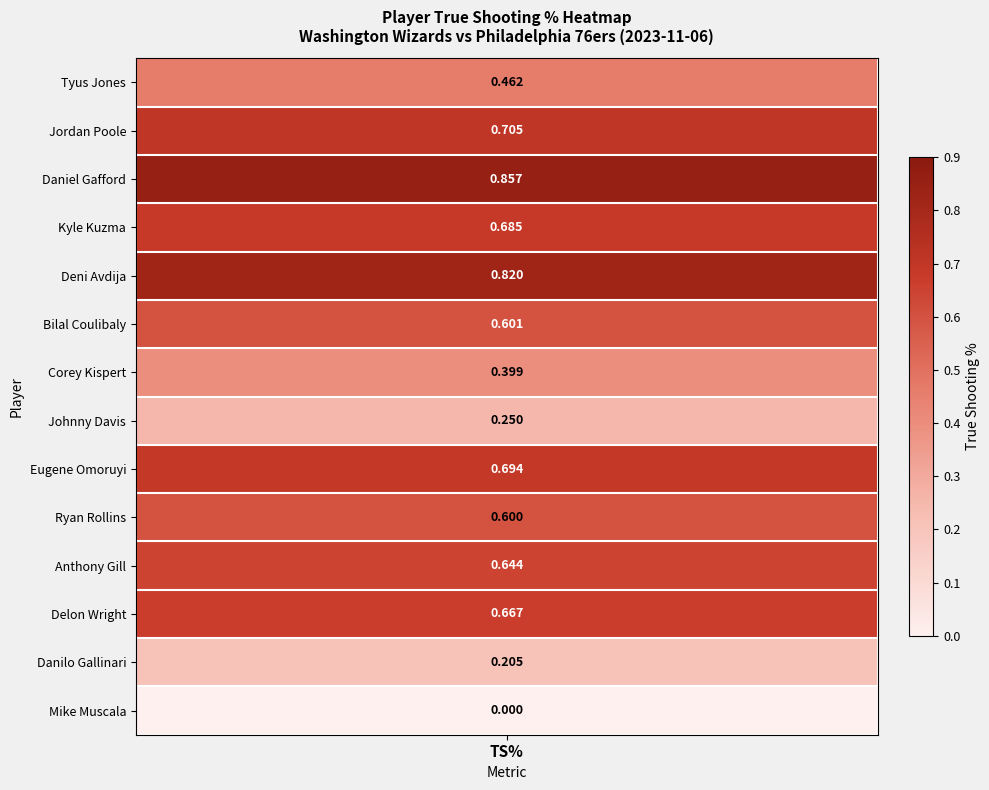

What is the approximate value at Kyle Kuzma?

0.7